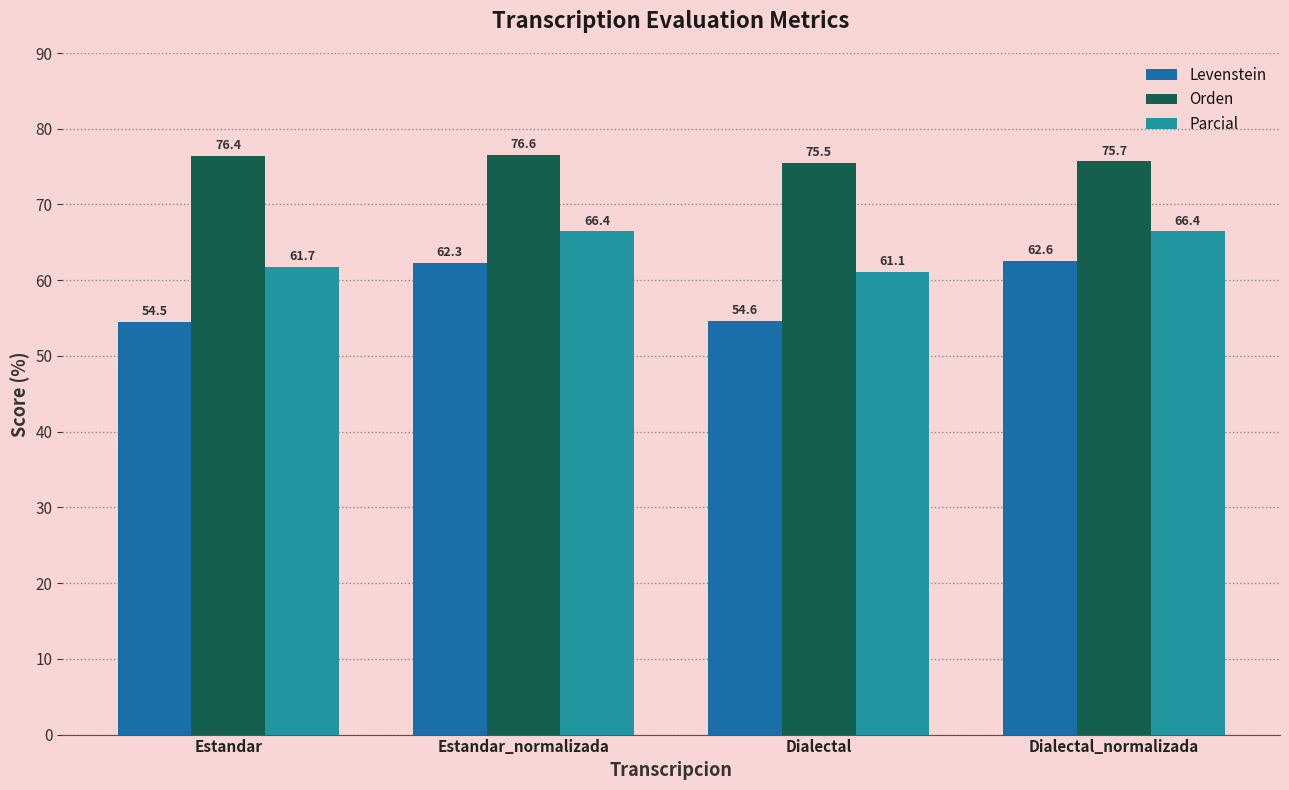

Are the bars horizontal?

No